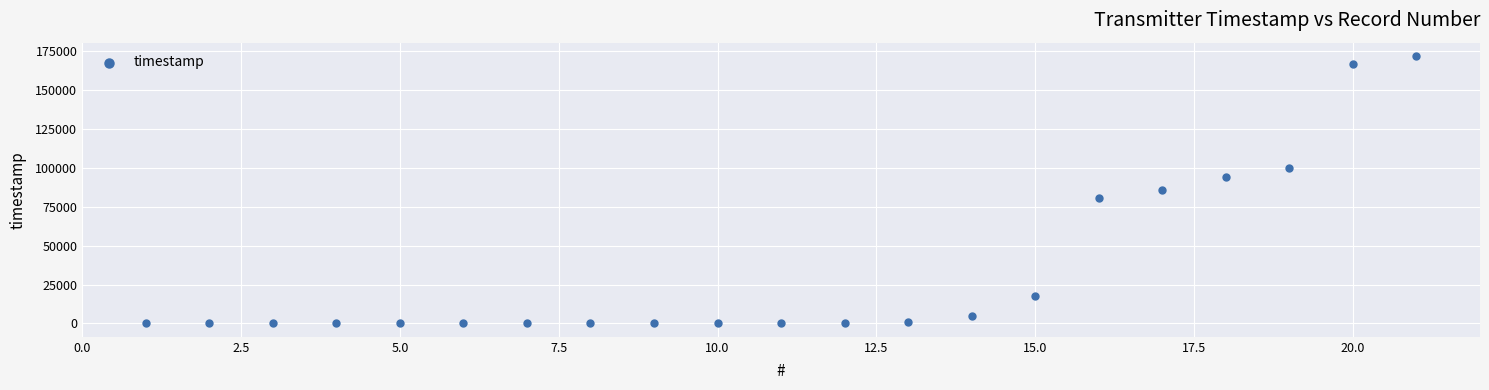

What is the range of Y values (max minus min)?

171845